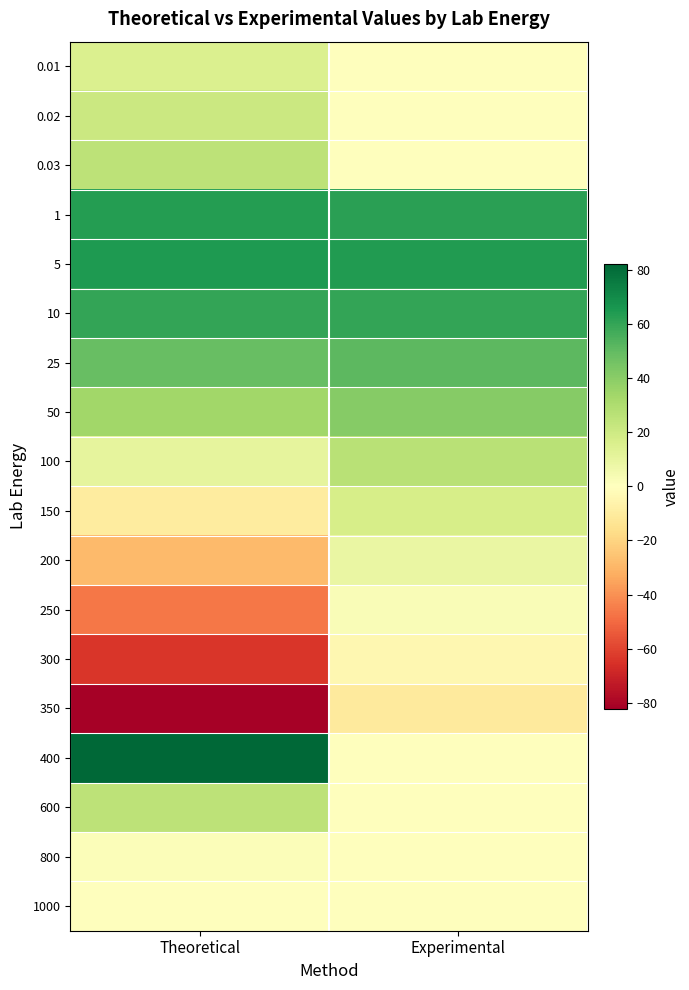

Which has a higher value, Theoretical or Experimental?

Theoretical